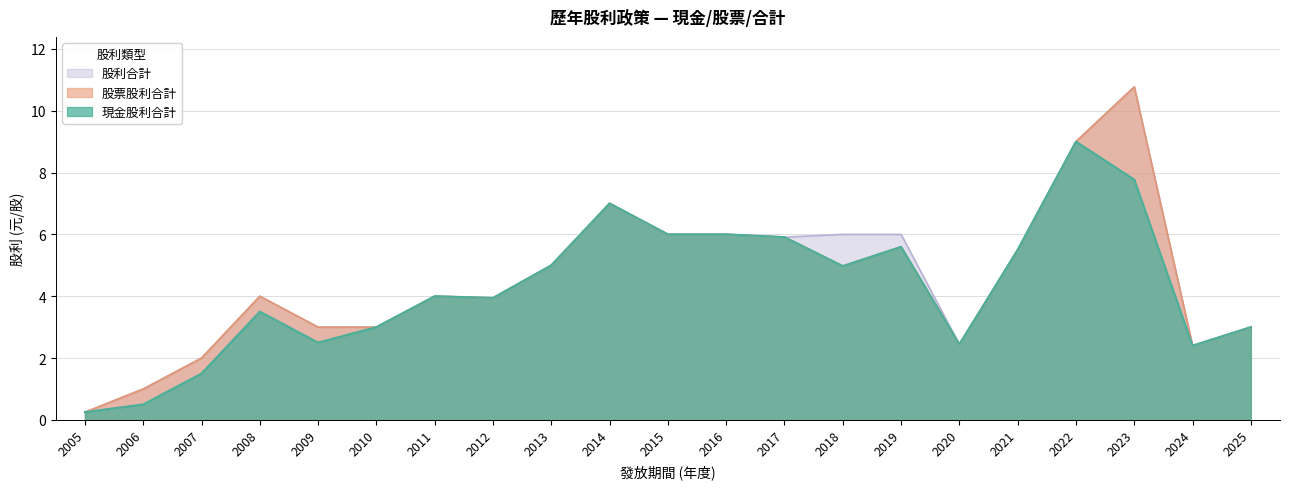

What is the total value across all series at 2008?

11.5